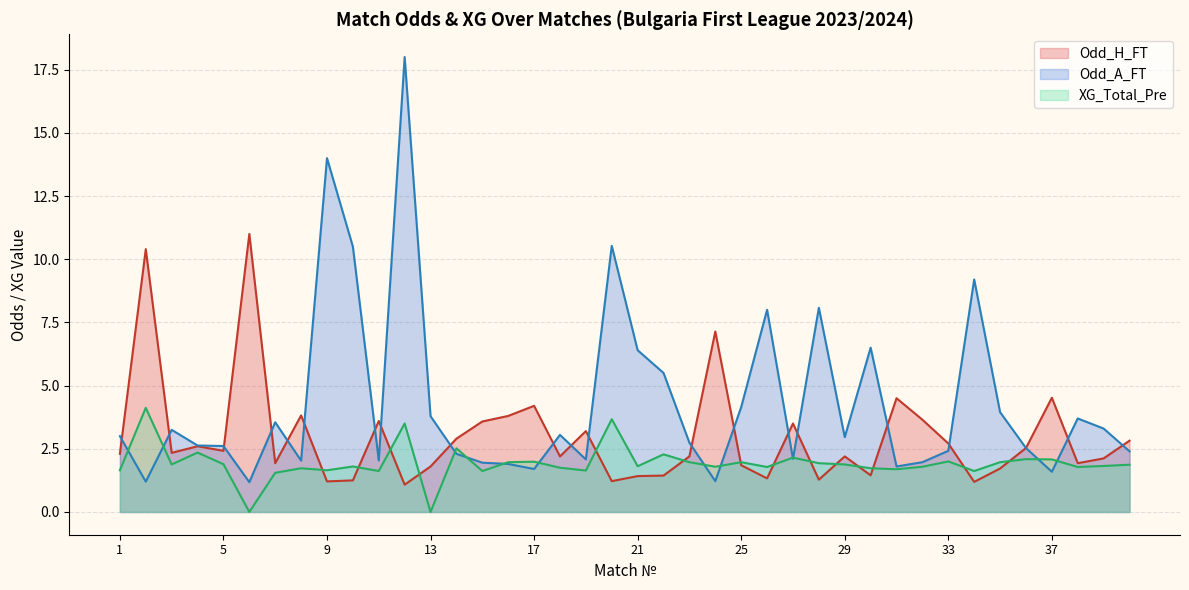

List the series in order of their overall mean, highest first.

Odd_A_FT, Odd_H_FT, XG_Total_Pre